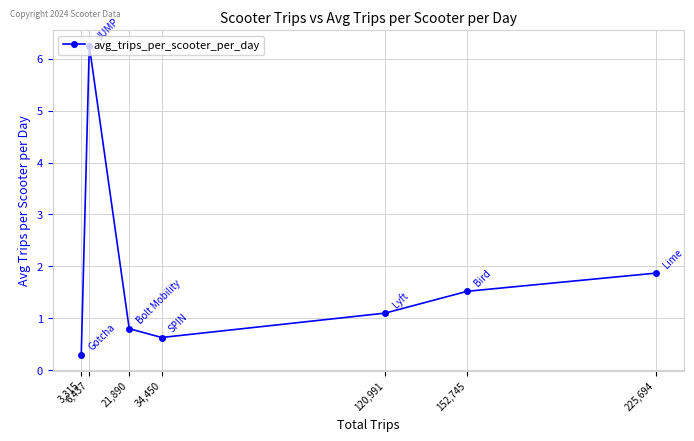

What is the label of the 2nd point from the right?

152,745